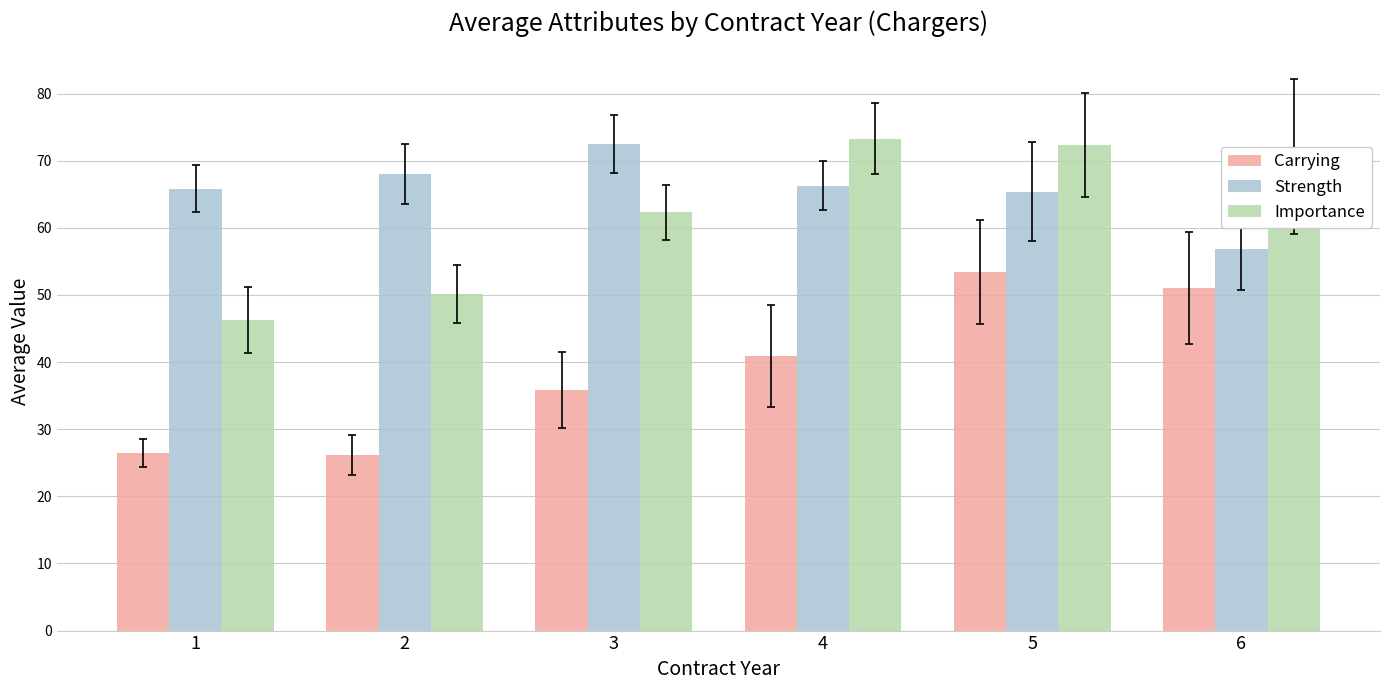

Which label corresponds to the largest value in the chart?

4